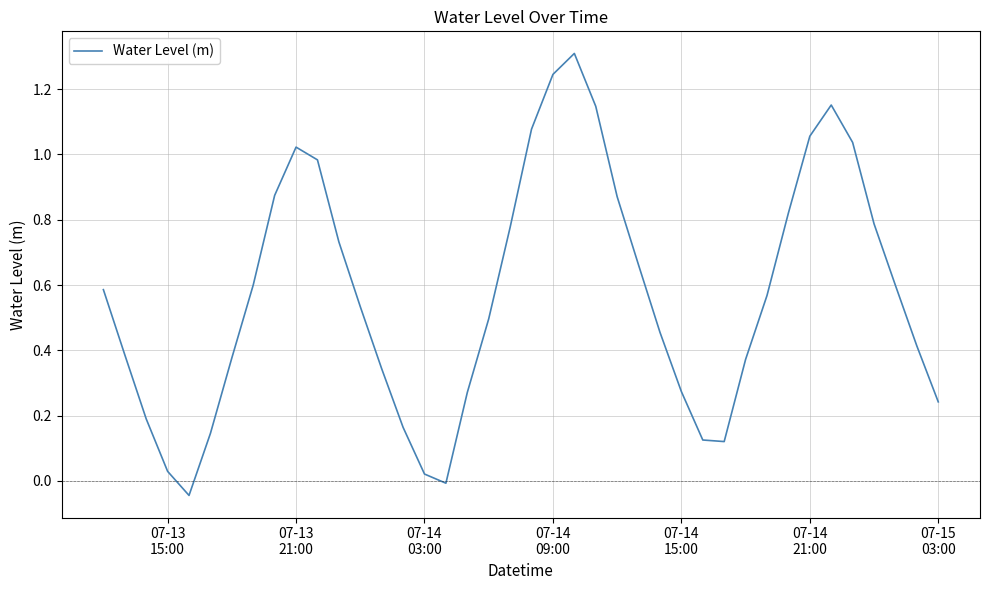

What is the greatest value displayed?

1.3